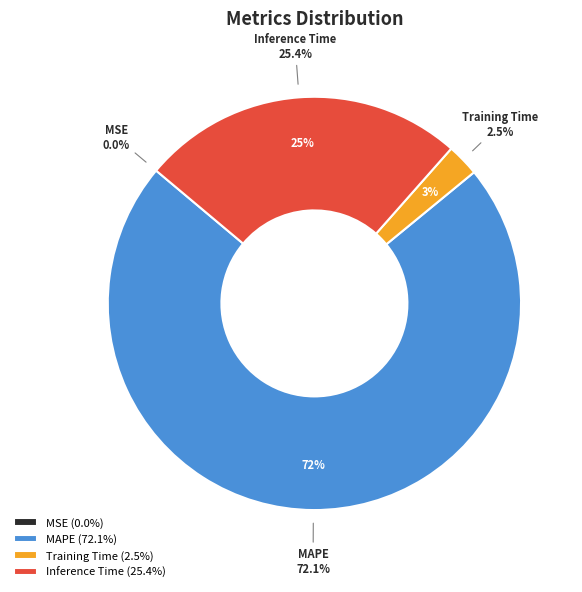

What percentage is the MAPE slice, to the nearest percent?

72%